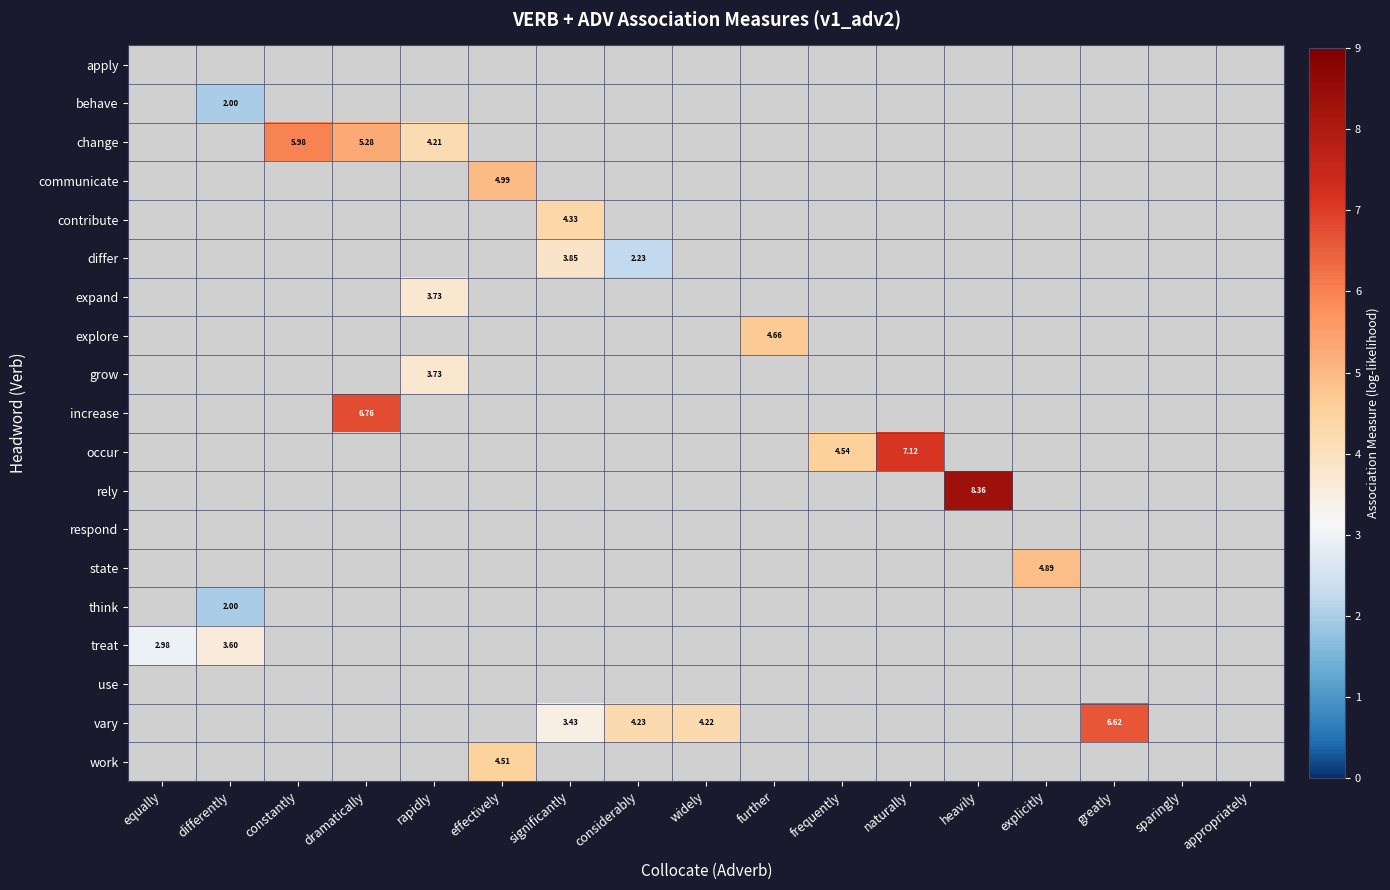

What is the spread (max minus min) of values at greatly?

6.6